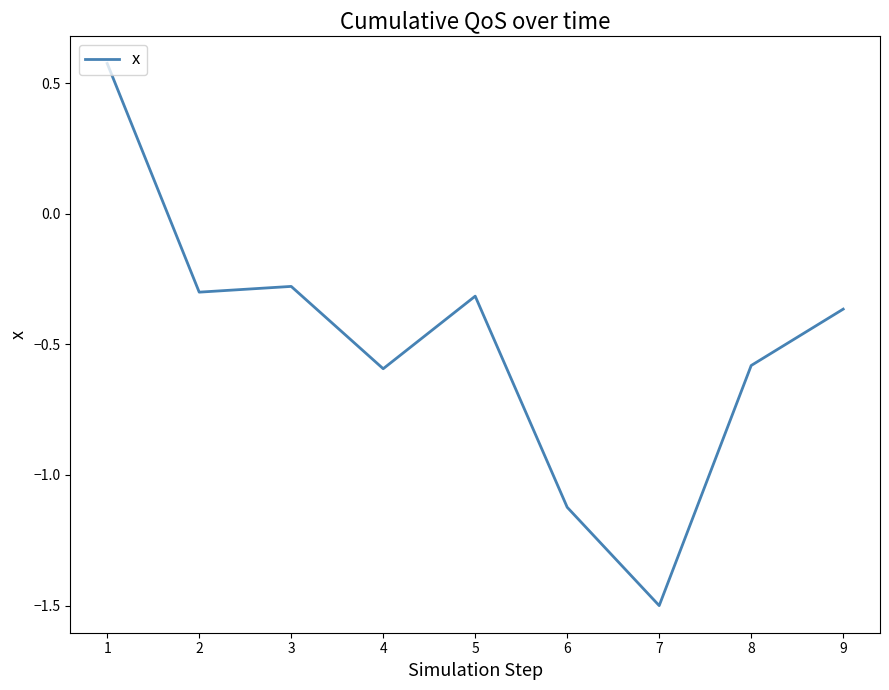

What is the smallest value displayed?

-1.5